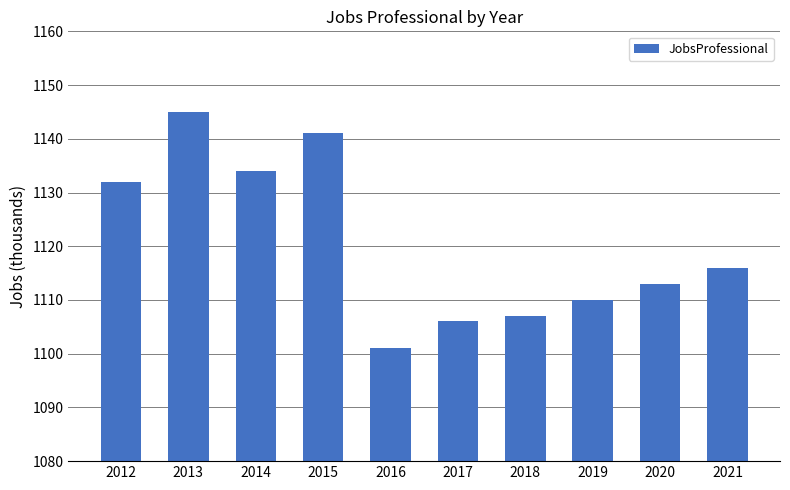

What is the difference between the second highest and second lowest values?

35